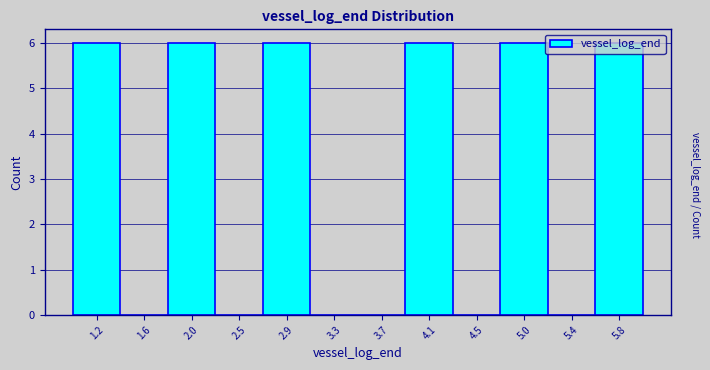

What is the height of the bar covering 5.60 to 6.00 on the x-axis? Neither the bar edges nor the heights are printed on the chart, so give them approximately, as read against the axes.

6